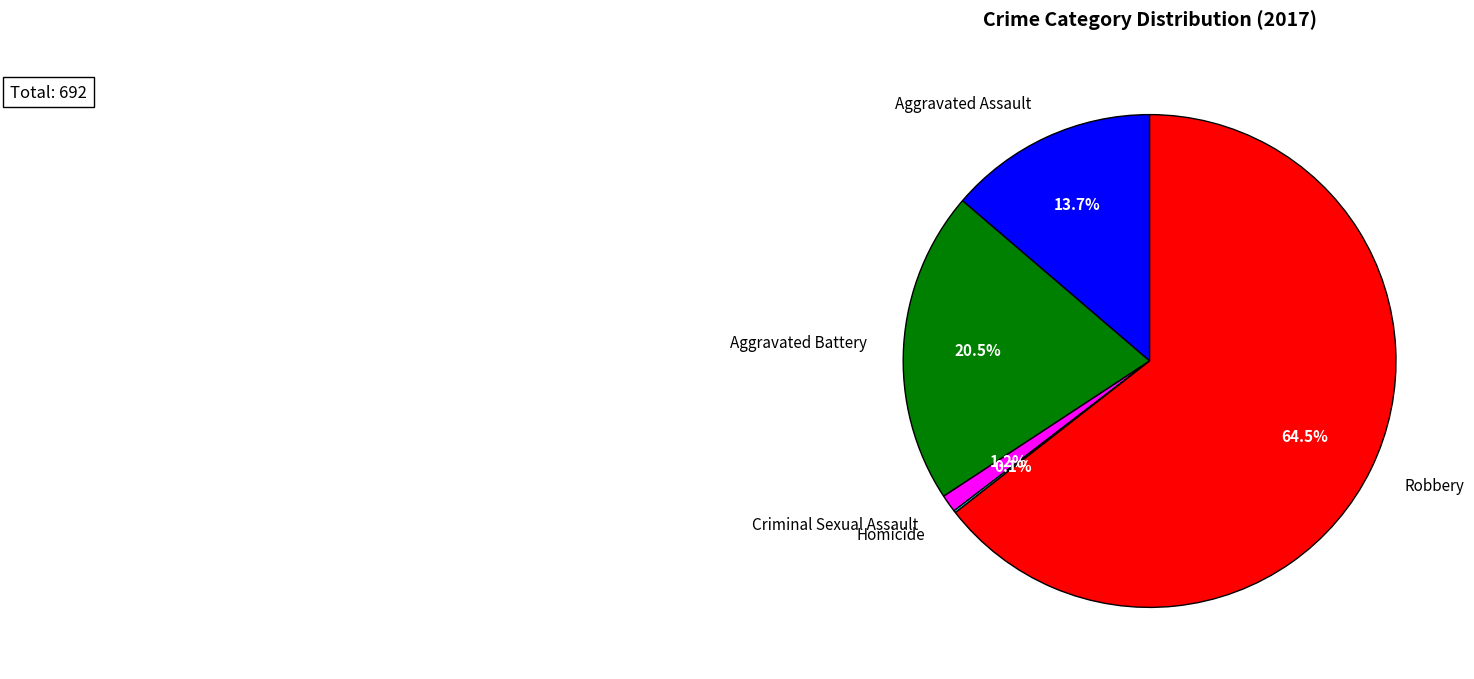

To the nearest percent, what portion does Aggravated Battery represent?

21%